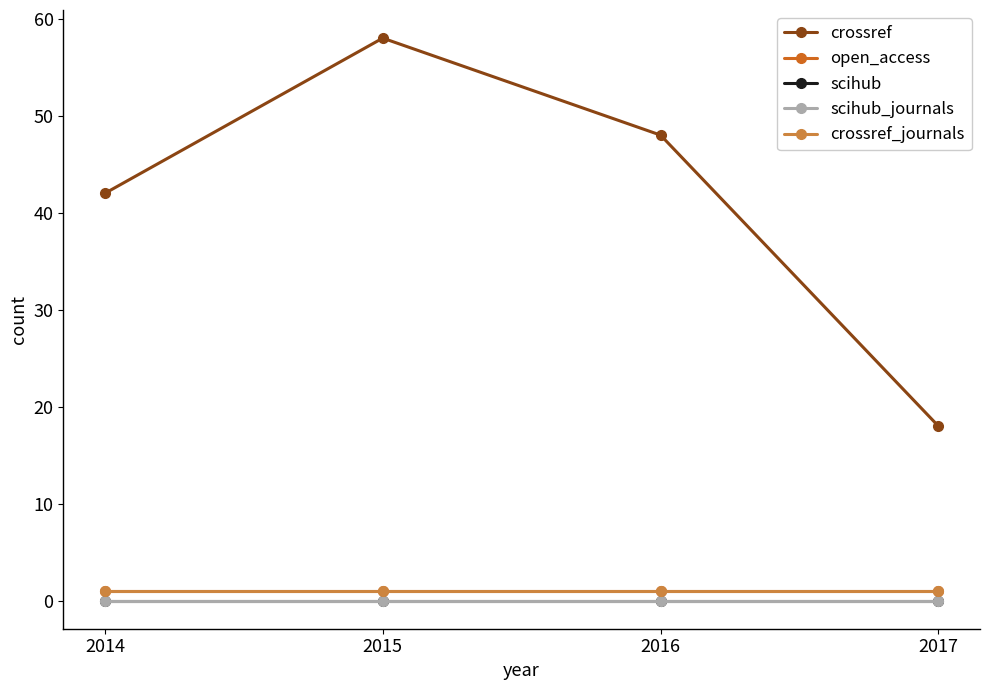

Does the chart have visible grid lines?

No